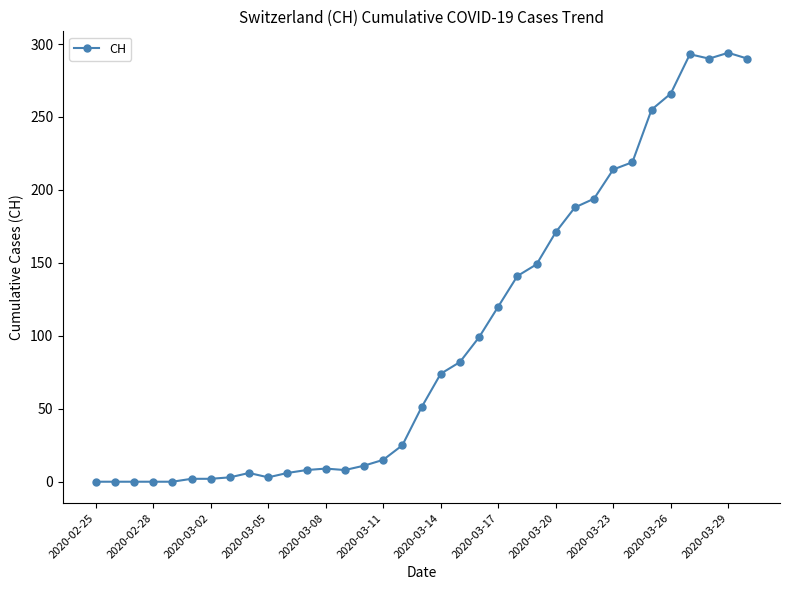

How many lines are shown in the chart?

1